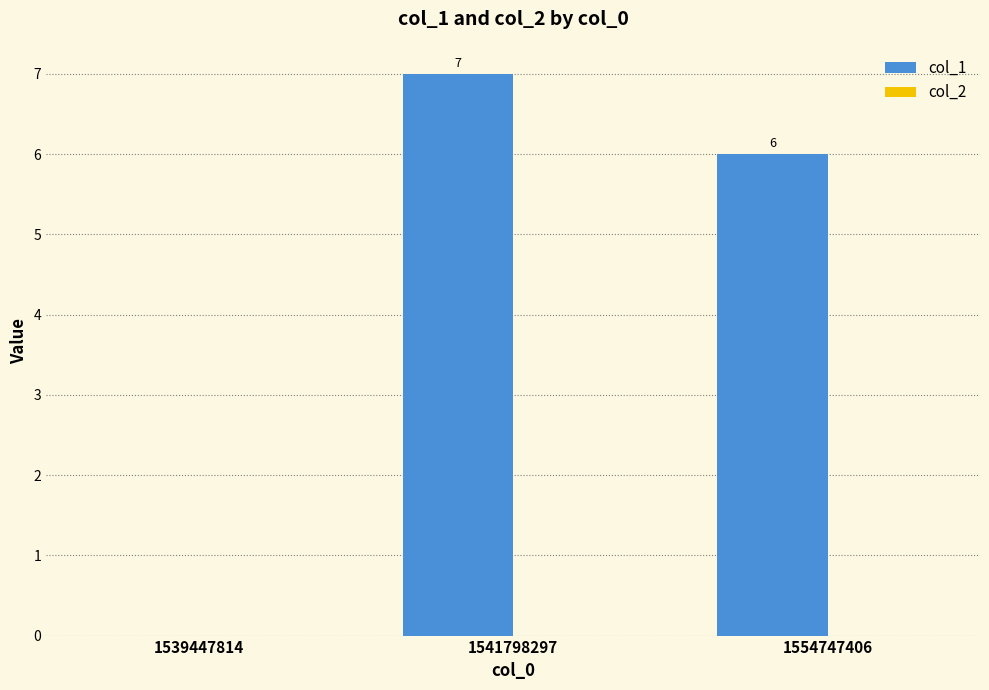

What is the sum of all values?

13